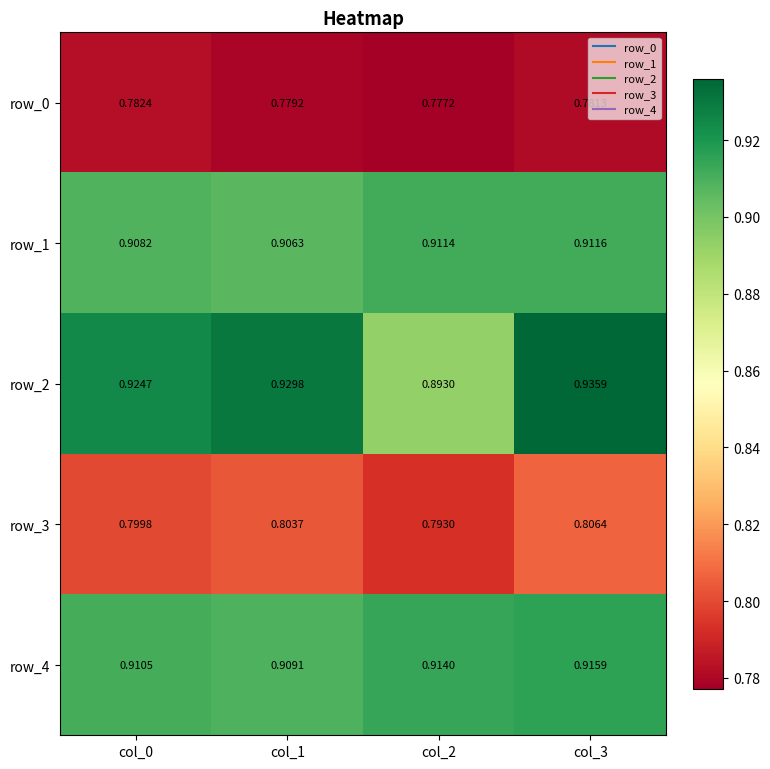

At which label does row_0 reach its peak?

col_0